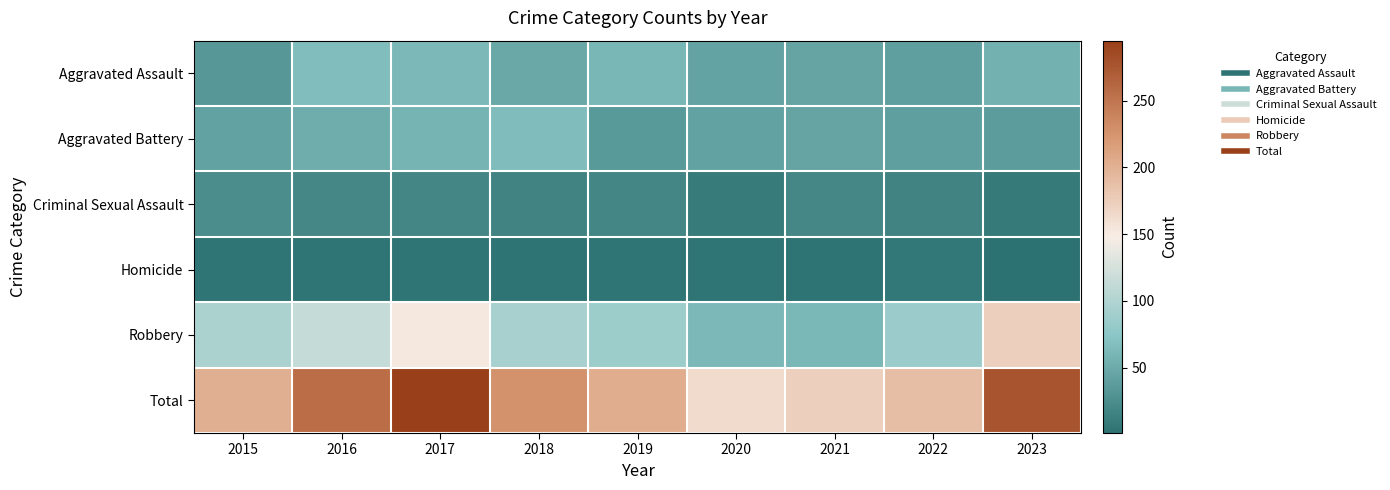

Reading right to left, extract all data points from this chart.

Aggravated Assault: 2023=55	2022=41	2021=45	2020=44	2019=60	2018=49	2017=62	2016=67	2015=34
Aggravated Battery: 2023=38	2022=41	2021=45	2020=43	2019=35	2018=66	2017=58	2016=52	2015=43
Criminal Sexual Assault: 2023=9	2022=16	2021=20	2020=10	2019=19	2018=16	2017=19	2016=20	2015=24
Homicide: 2023=1	2022=6	2021=3	2020=4	2019=4	2018=3	2017=4	2016=4	2015=4
Robbery: 2023=174	2022=85	2021=61	2020=62	2019=86	2018=93	2017=152	2016=114	2015=97
Total: 2023=277	2022=189	2021=174	2020=163	2019=204	2018=227	2017=295	2016=257	2015=202